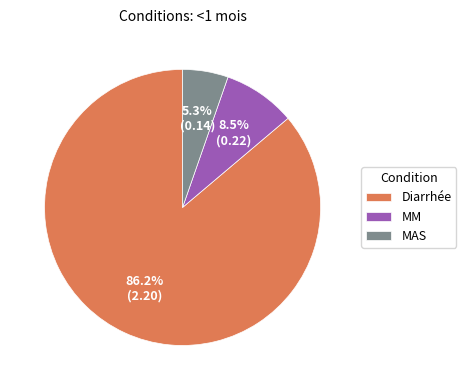

Which slice represents more than half of the pie?

Diarrhée